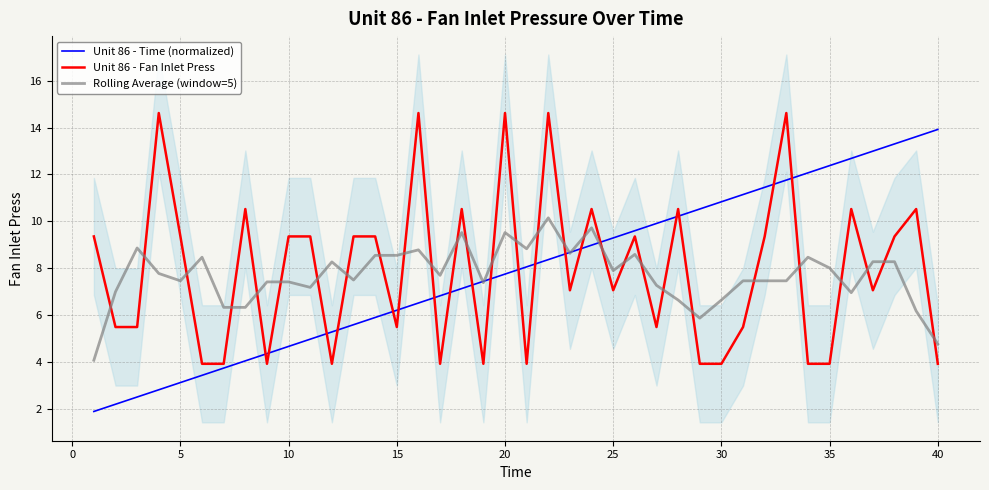

What is the smallest value displayed?

1.9